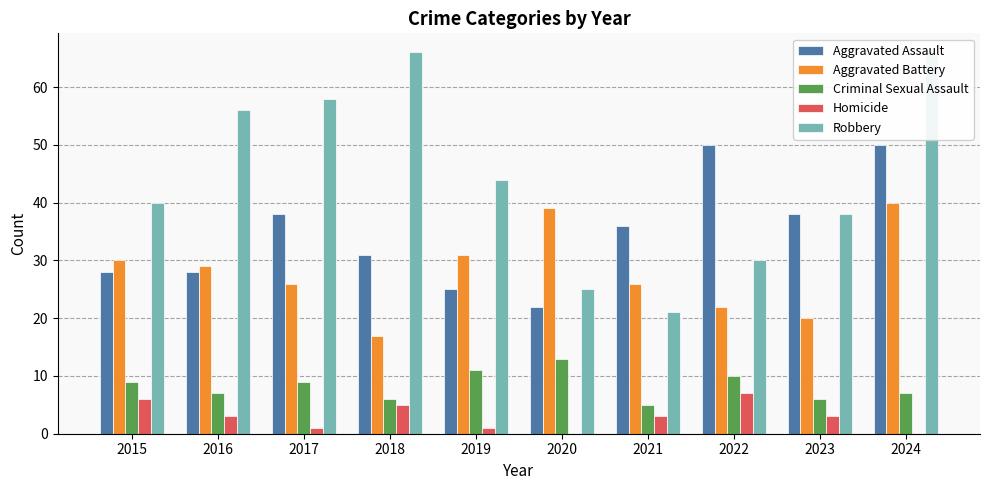

Reading left to right, what are all the values shown in this chart?

Aggravated Assault: 2015=28	2016=28	2017=38	2018=31	2019=25	2020=22	2021=36	2022=50	2023=38	2024=50
Aggravated Battery: 2015=30	2016=29	2017=26	2018=17	2019=31	2020=39	2021=26	2022=22	2023=20	2024=40
Criminal Sexual Assault: 2015=9	2016=7	2017=9	2018=6	2019=11	2020=13	2021=5	2022=10	2023=6	2024=7
Homicide: 2015=6	2016=3	2017=1	2018=5	2019=1	2020=0	2021=3	2022=7	2023=3	2024=0
Robbery: 2015=40	2016=56	2017=58	2018=66	2019=44	2020=25	2021=21	2022=30	2023=38	2024=66